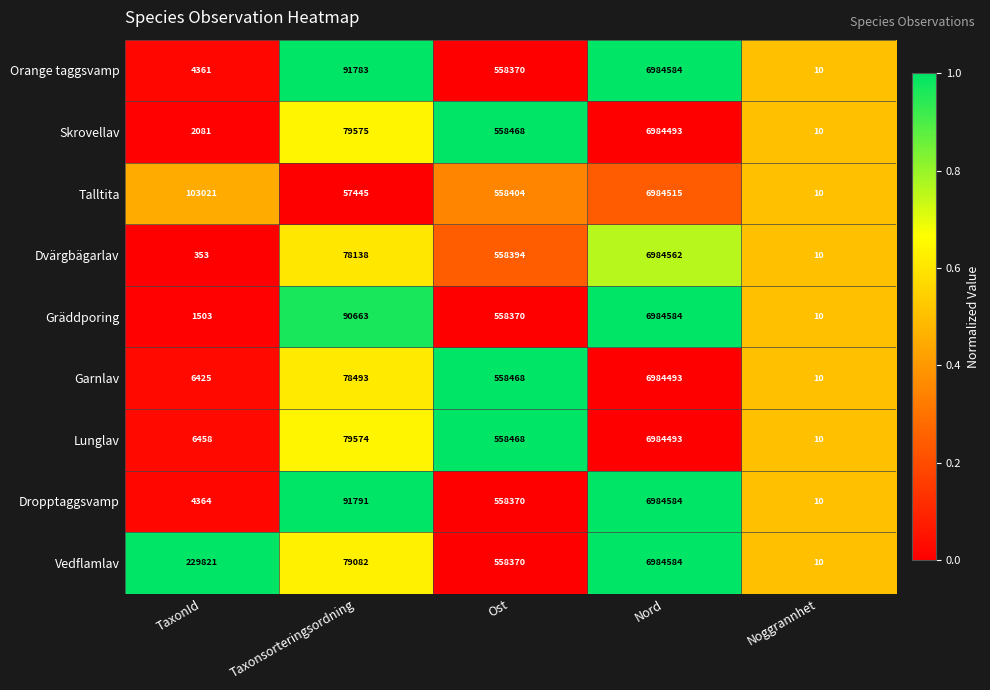

Where is Lunglav nearest to the value 3492251?

Ost